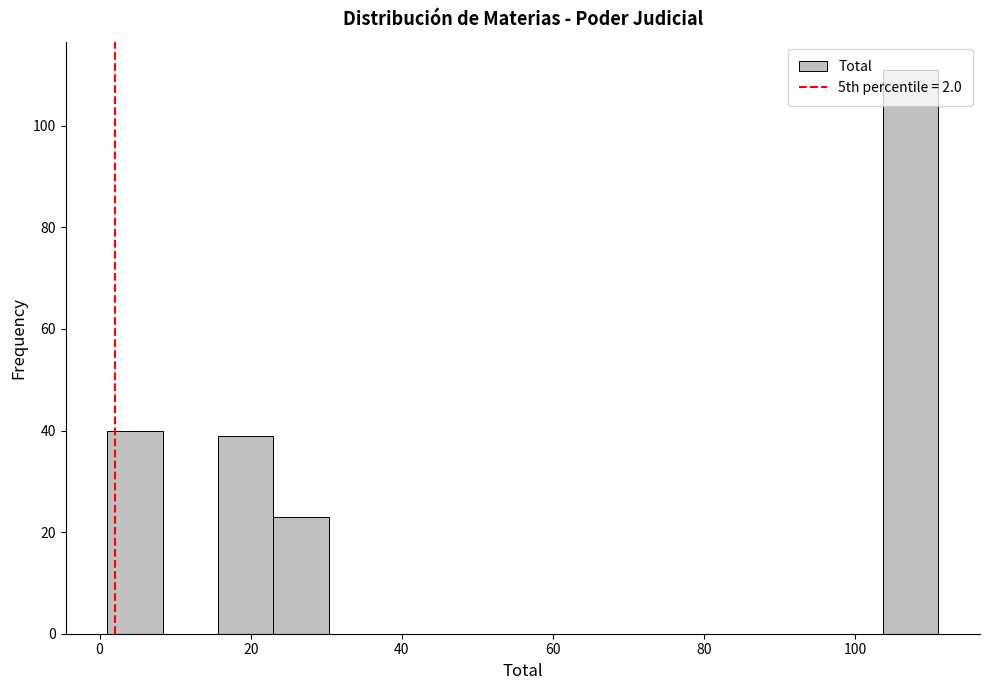

Around what value on the x-axis is the tallest bar? Give the approximate position of its centre, as read against the axis.

108